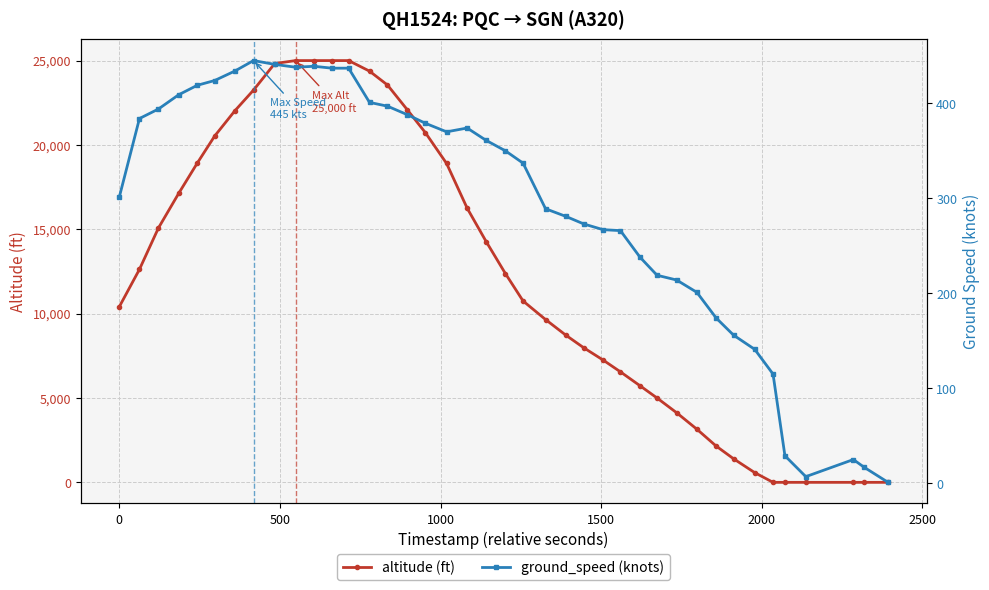

Reading right to left, list all the values displayed in this chart.

altitude: 0	0	0	0	0	0	575	1400	2150	3150	4125	5000	5725	6550	7250	7975	8725	9650	10750	12375	14275	16250	18900	20725	22075	23550	24375	25000	25000	25000	25000	24825	23250	22025	20525	18925	17125	15075	12625	10400
ground_speed: 1	17	25	7	29	115	141	156	174	201	214	219	238	266	267	273	281	289	337	350	361	374	370	379	388	397	401	437	437	439	438	441	445	434	424	419	409	394	384	301